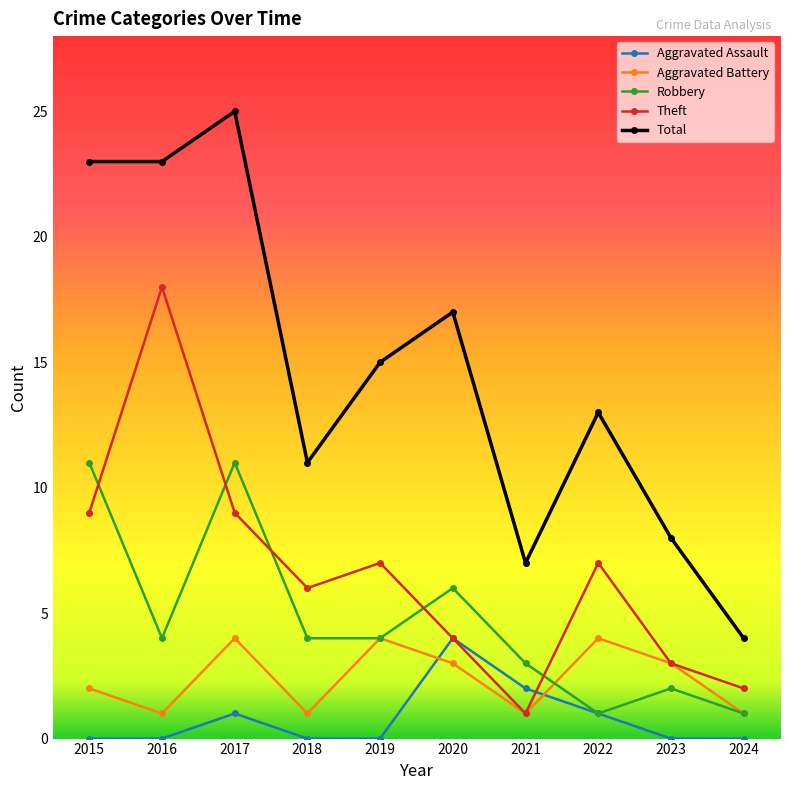

What is the total value across all series at 2017?

50